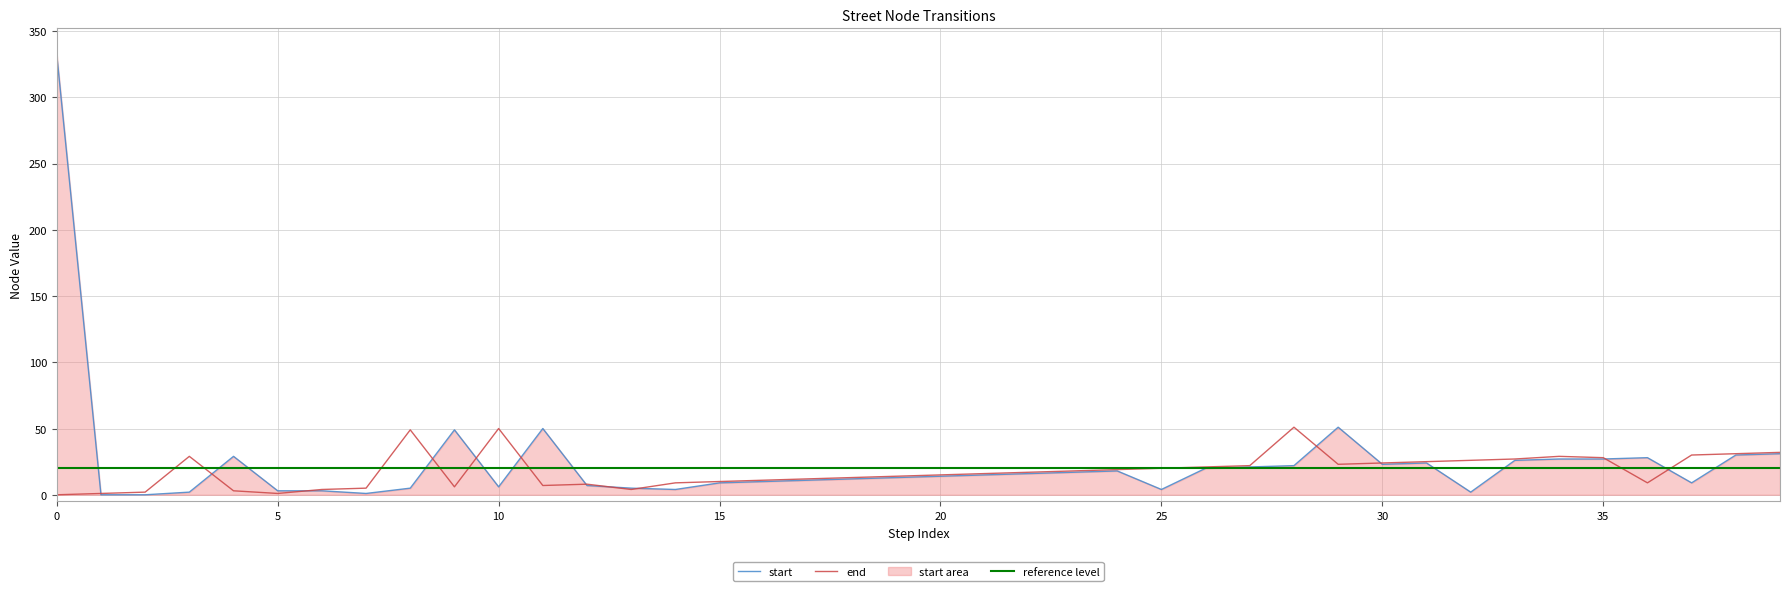

List the series in order of their overall mean, highest first.

start, end